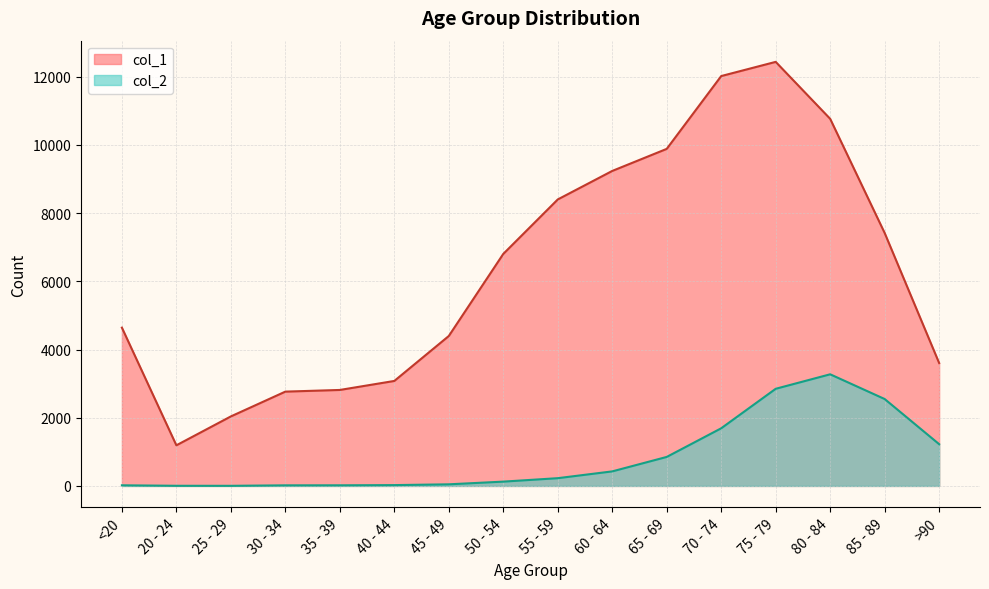

True or false: col_1 and col_2 intersect in this chart.

False